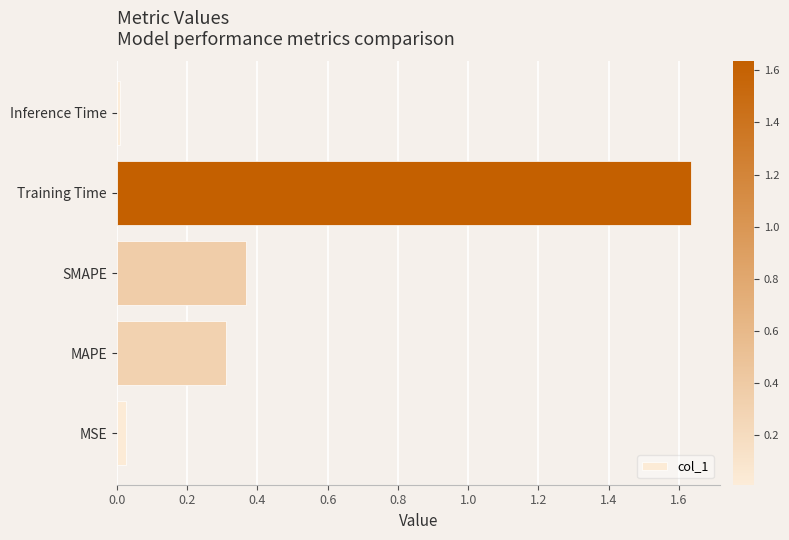

Between MAPE and SMAPE, which is larger?

SMAPE